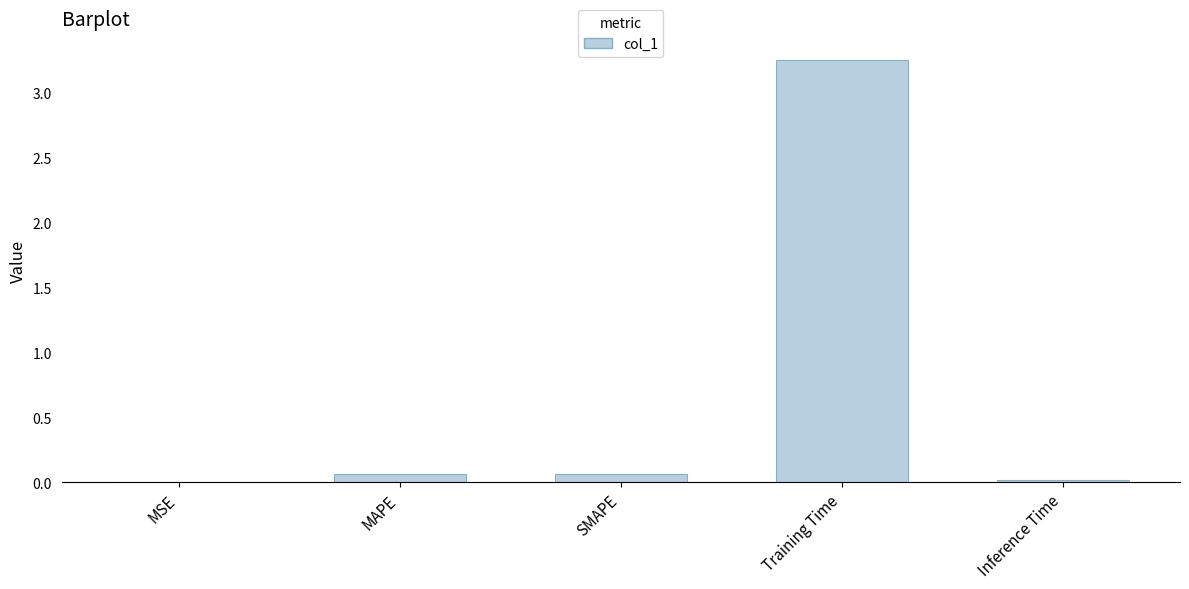

What is the change in value from MSE to MAPE?

+0.1